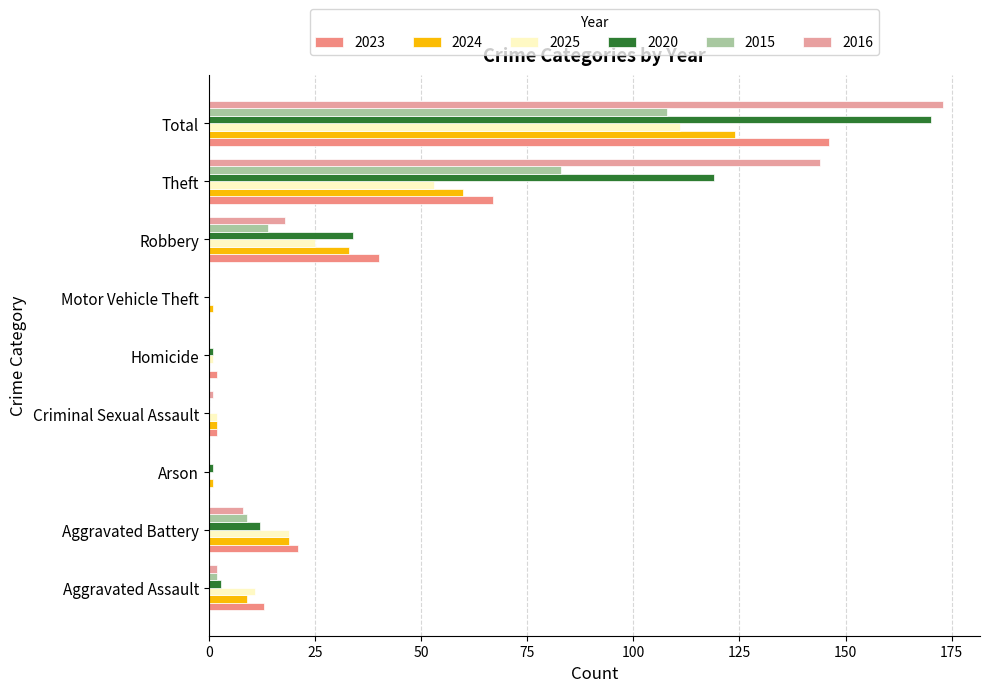

Rank the series by their maximum value, from highest to lowest.

2016, 2020, 2023, 2024, 2025, 2015